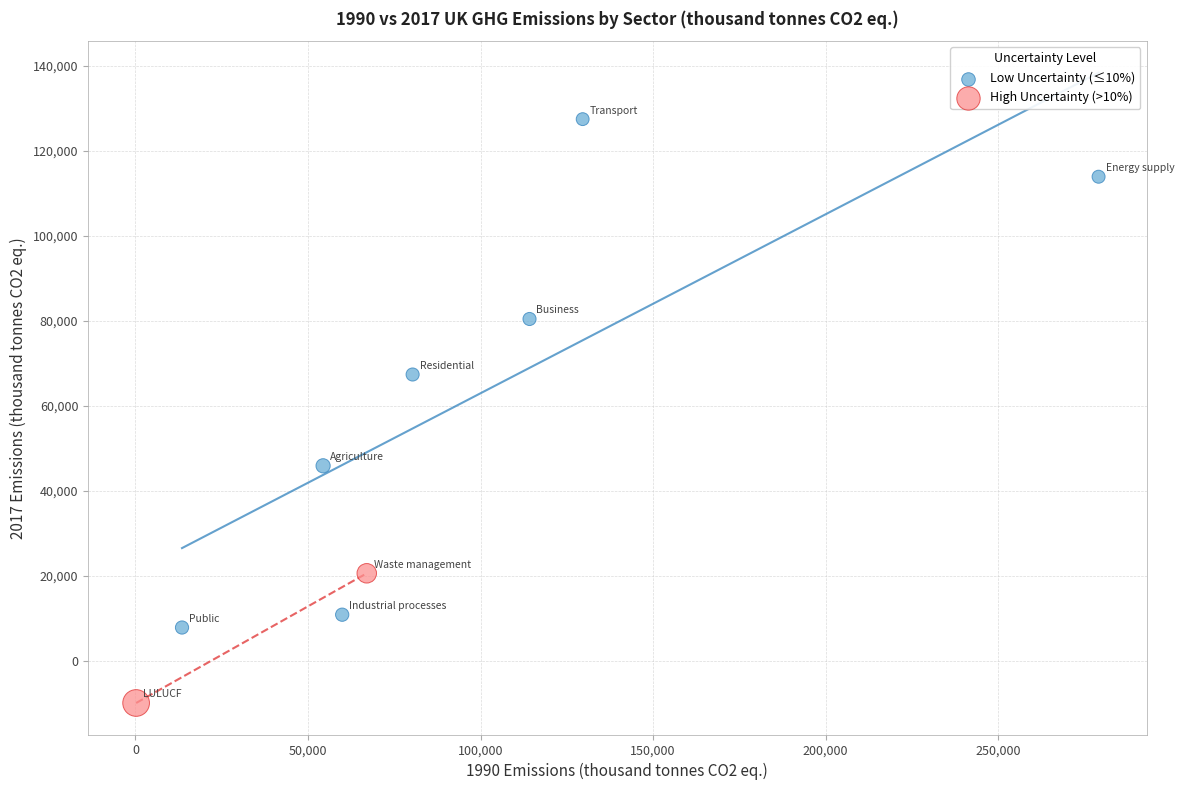

Which series has the largest Y range (max minus min)?

Low Uncertainty (≤10%)